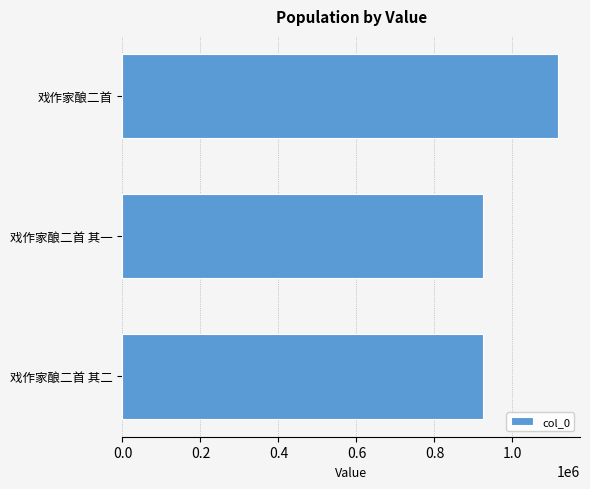

The value at 戏作家酿二首 is 1117231. True or false?

True